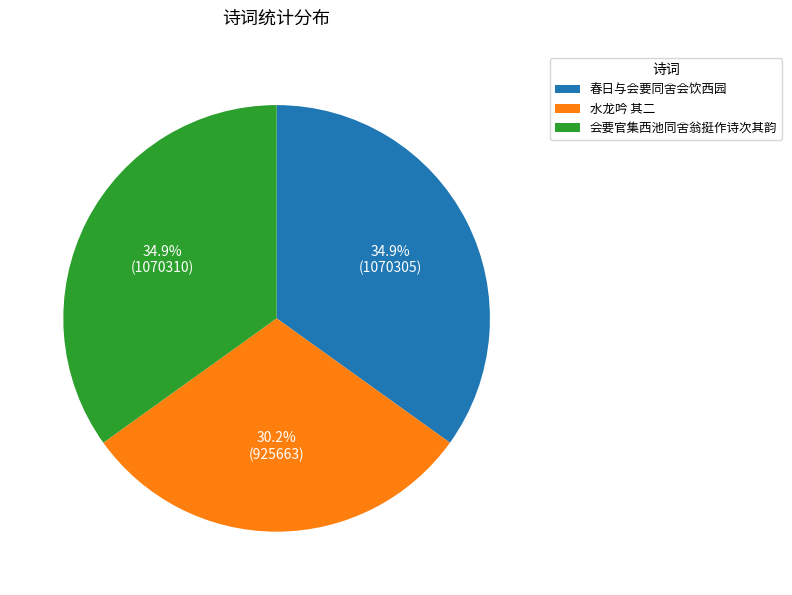

What percentage is the 会要官集西池同舍翁挺作诗次其韵 slice, to the nearest percent?

35%